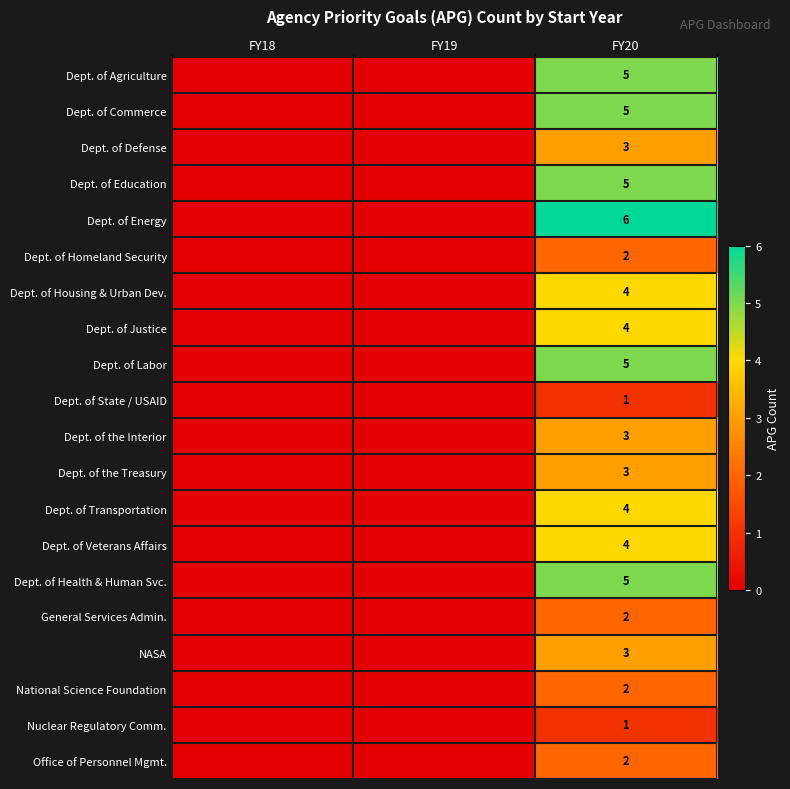

What is the total value across all series at FY20?

69